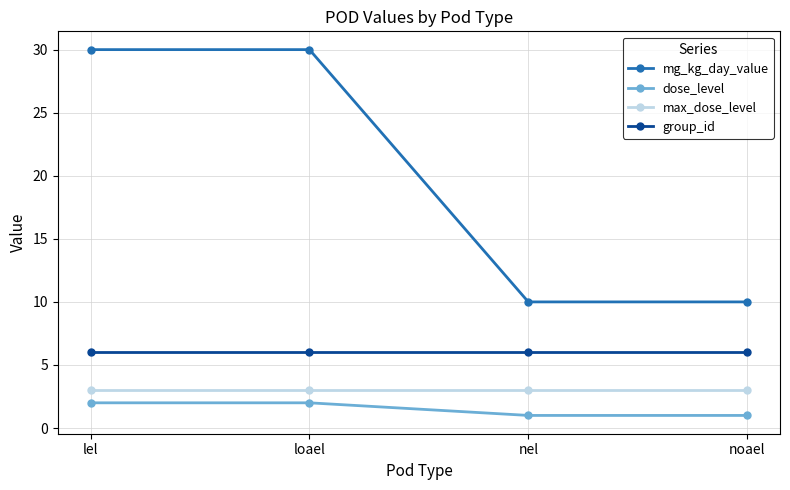

At how many categories does at least one series exceed 11?

2